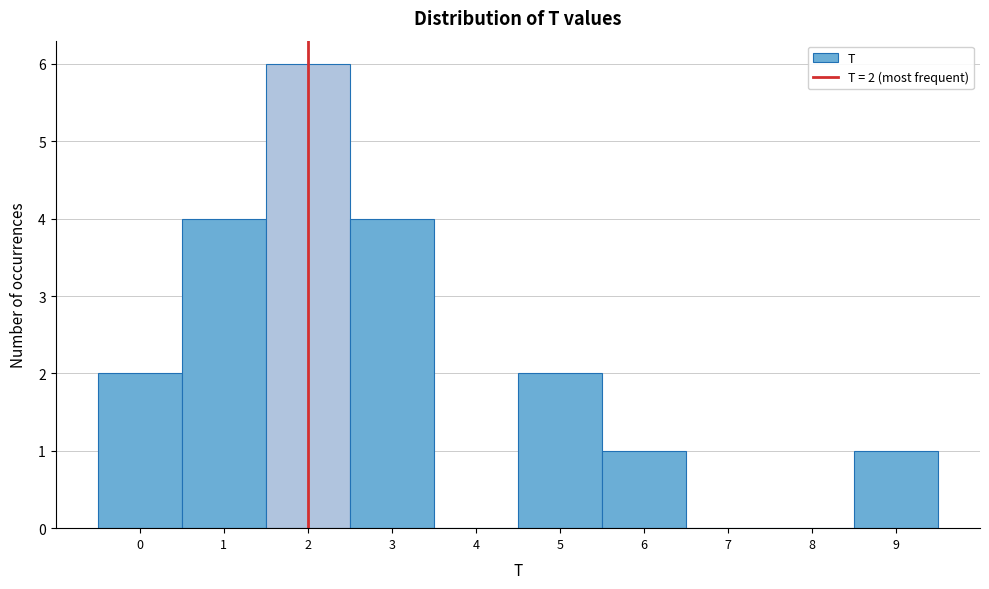

Which range on the x-axis has the tallest bar?

1.5 to 2.5